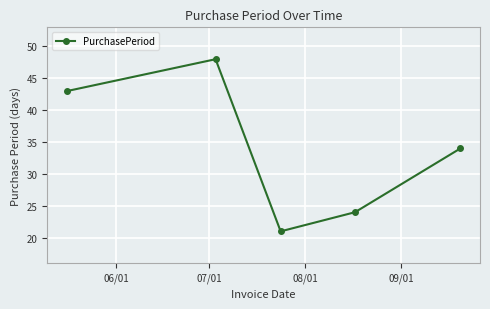

What is the value of the 3rd point from the left?

21